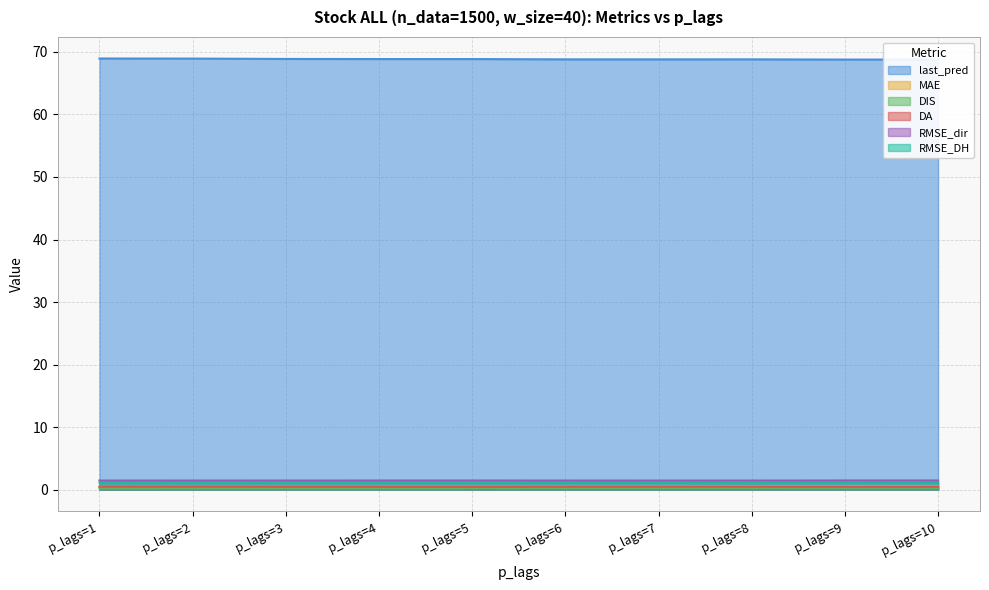

What is the approximate value of RMSE_dir at p_lags=9?

1.5